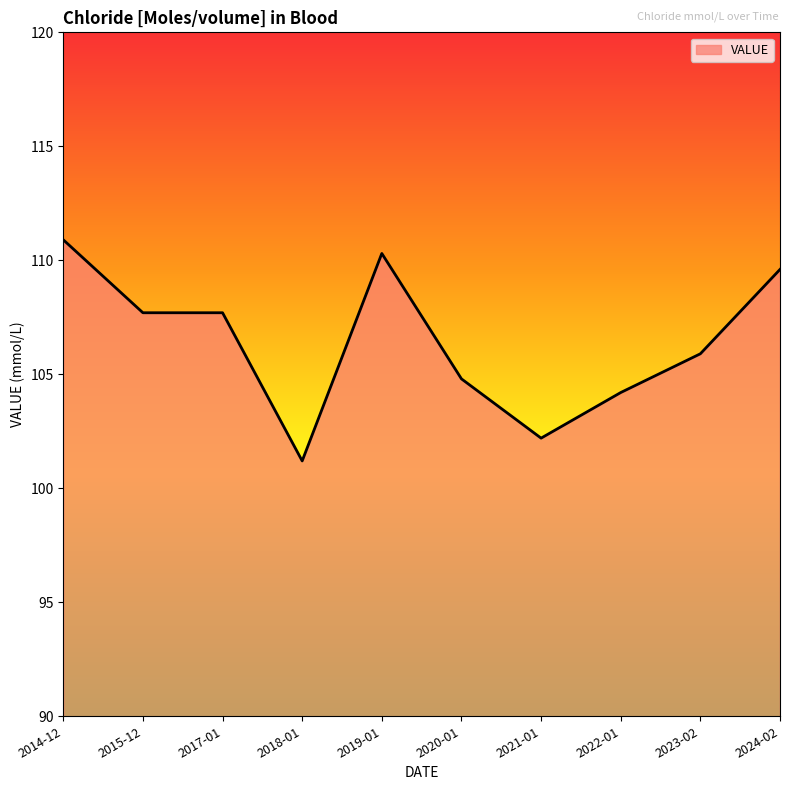

What is the change in value from 2014-12 to 2022-01?

-6.7